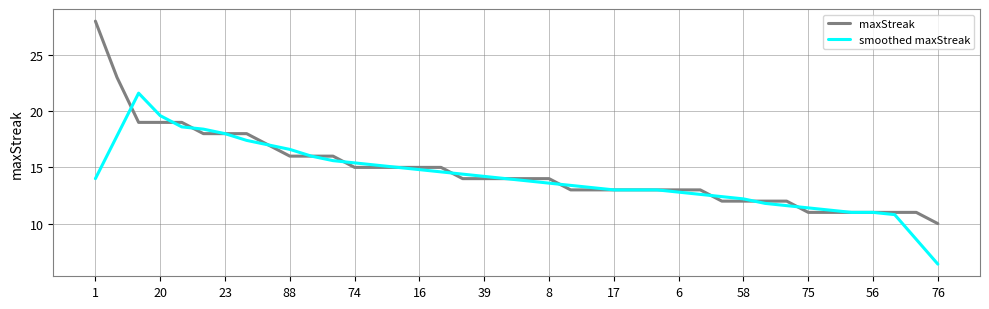

List the series in order of their peak value, lowest first.

smoothed maxStreak, maxStreak